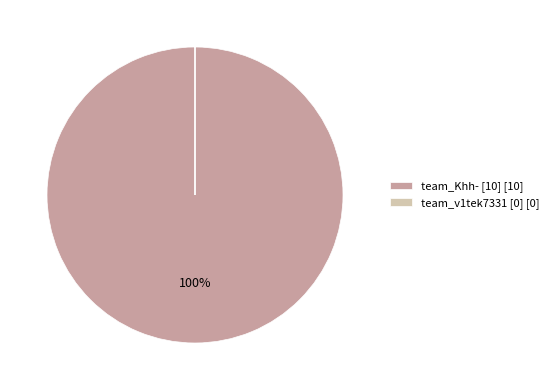

True or false: team_Khh- [10] [10] accounts for 94% of the total.

False